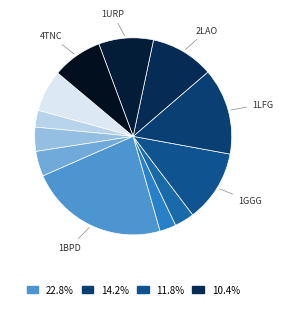

Count the number of slices in the pie.

12